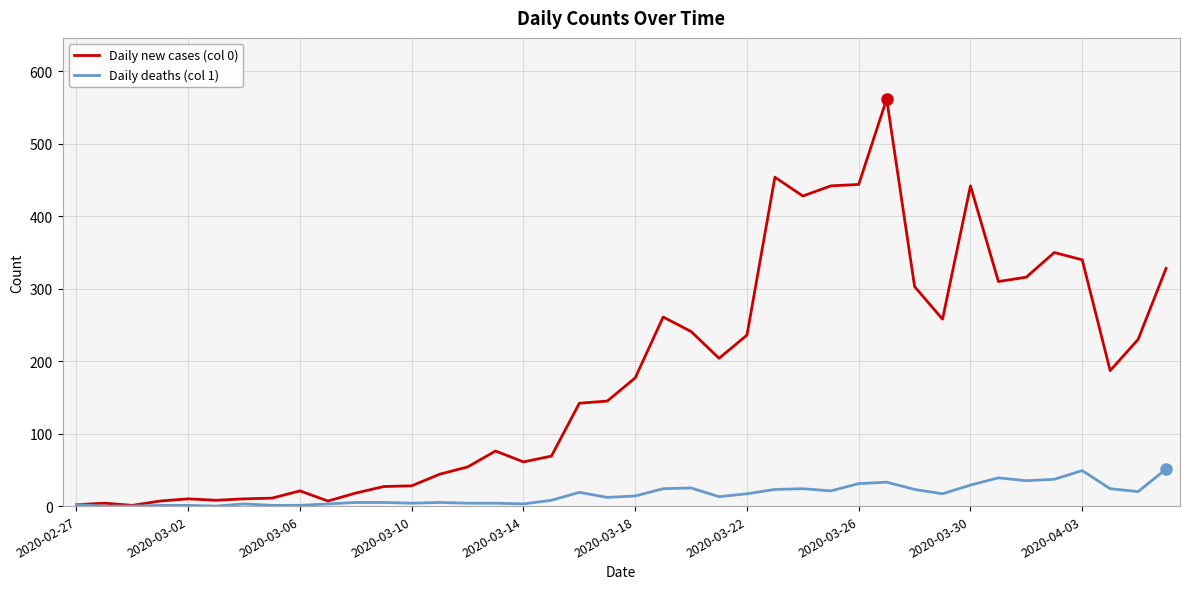

Rank the series by their average value, from highest to lowest.

Daily new cases (col 0), Daily deaths (col 1)